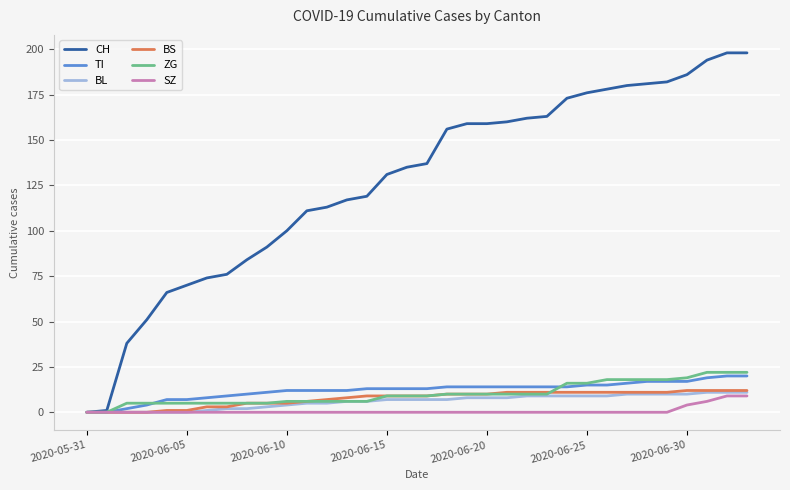

Which series has the largest range (max minus min)?

CH